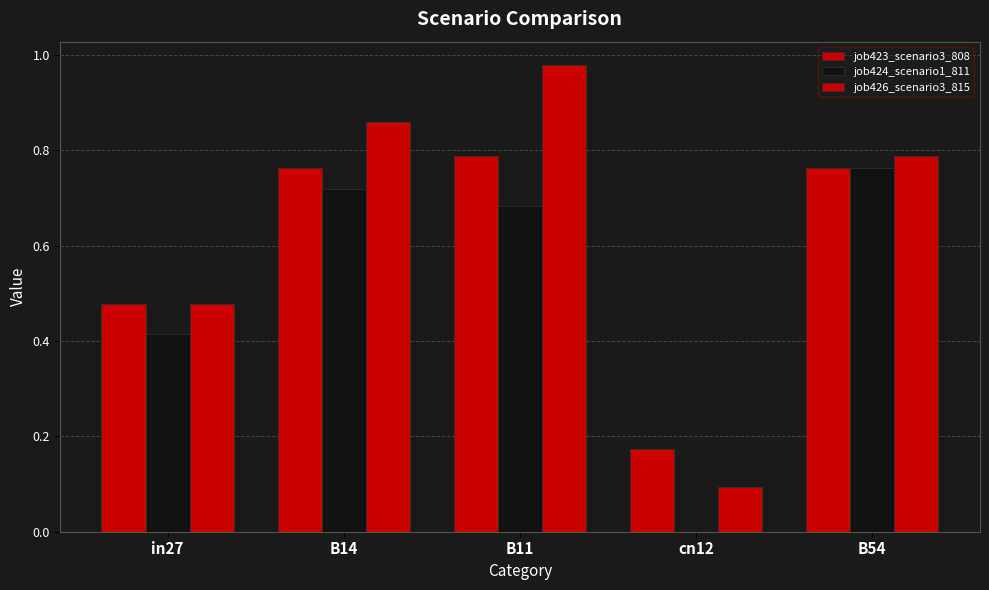

List the labels in order of job423_scenario3_808 value, smallest first.

cn12, in27, B14, B54, B11